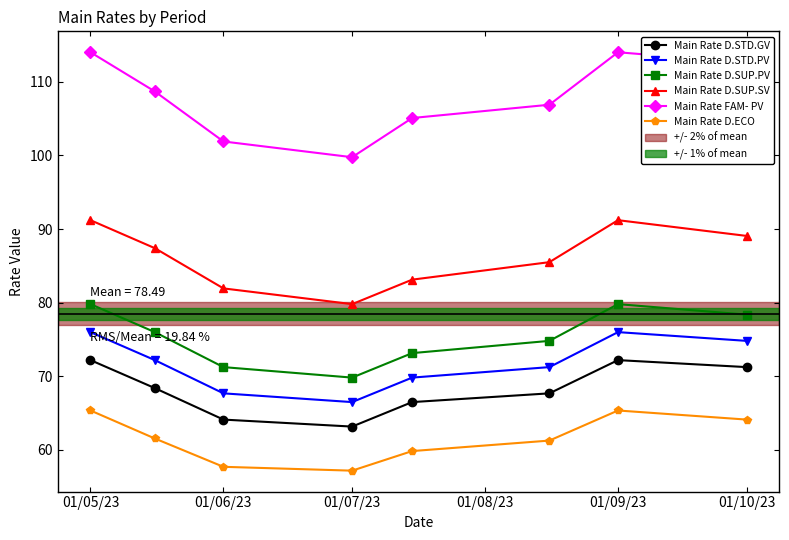

How many values in the Main Rate D.STD.PV series exceed 72?

4